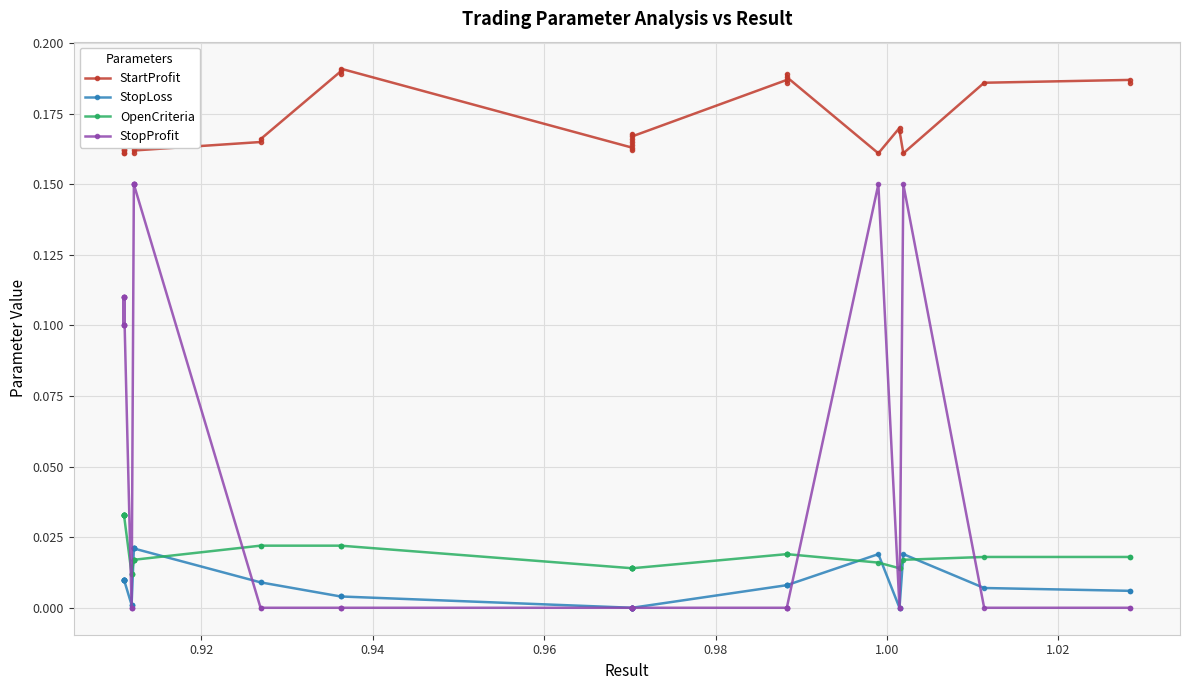

Which series has the largest range (max minus min)?

StopProfit